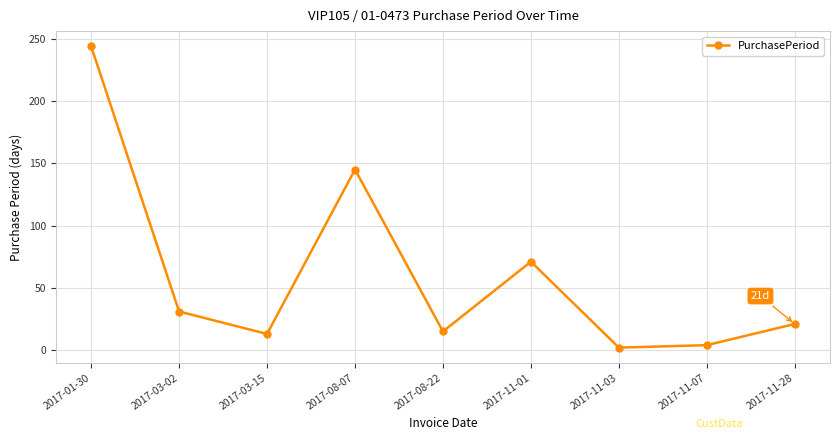

What is the sum of all values?

546